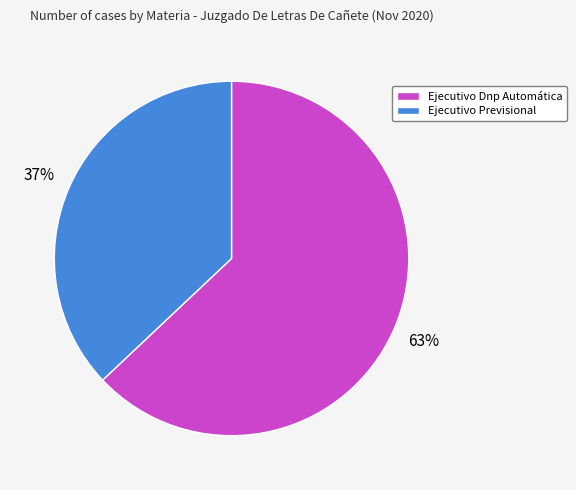

Between Ejecutivo Previsional and Ejecutivo Dnp Automática, which is larger?

Ejecutivo Dnp Automática